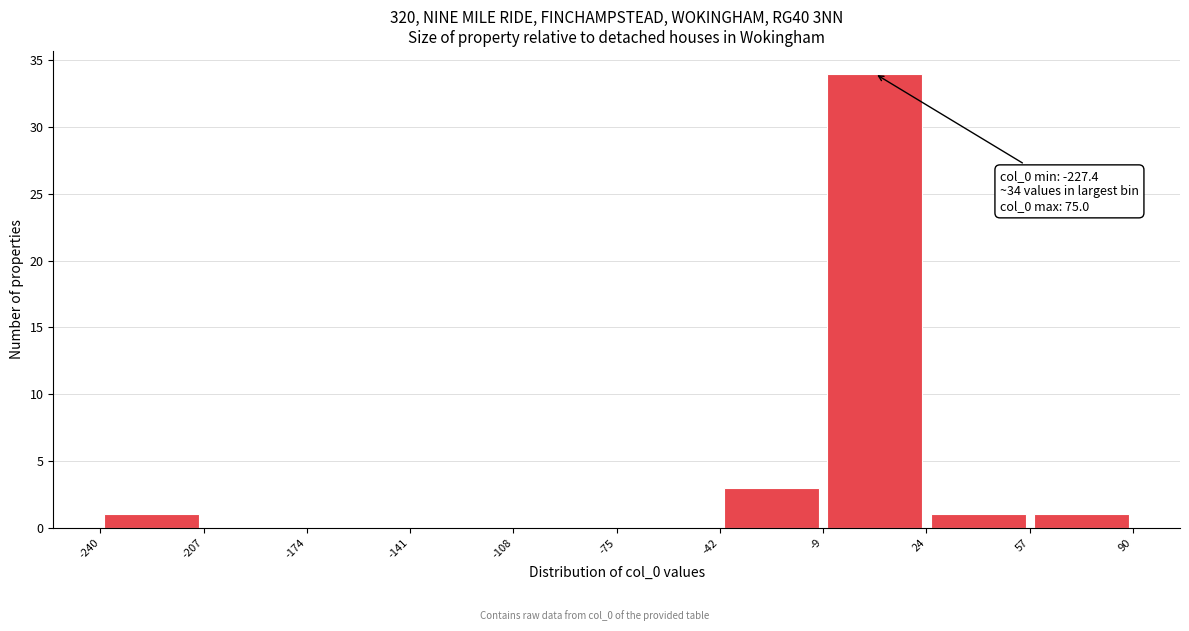

Which range on the x-axis has the tallest bar?

-9 to 24